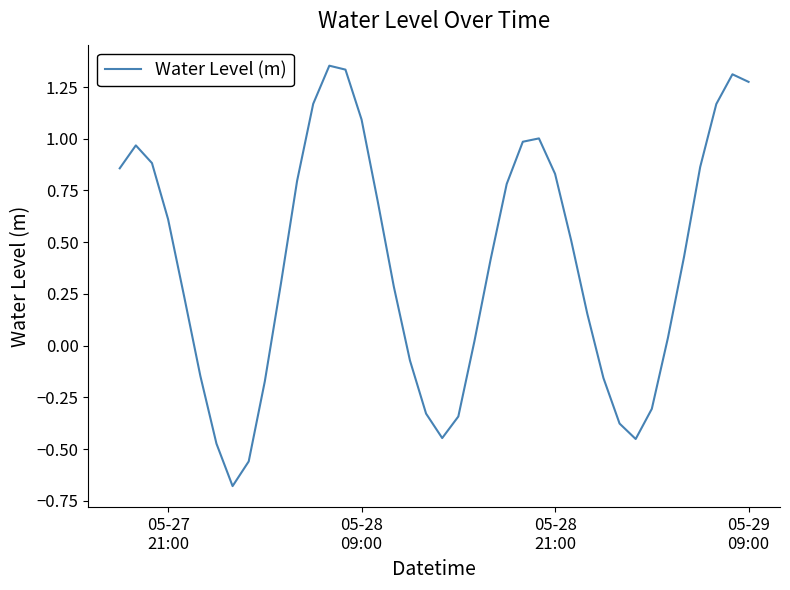

How many values are below 0?

13